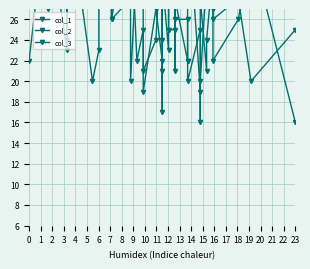

What is the average value of the col_3 series?

65